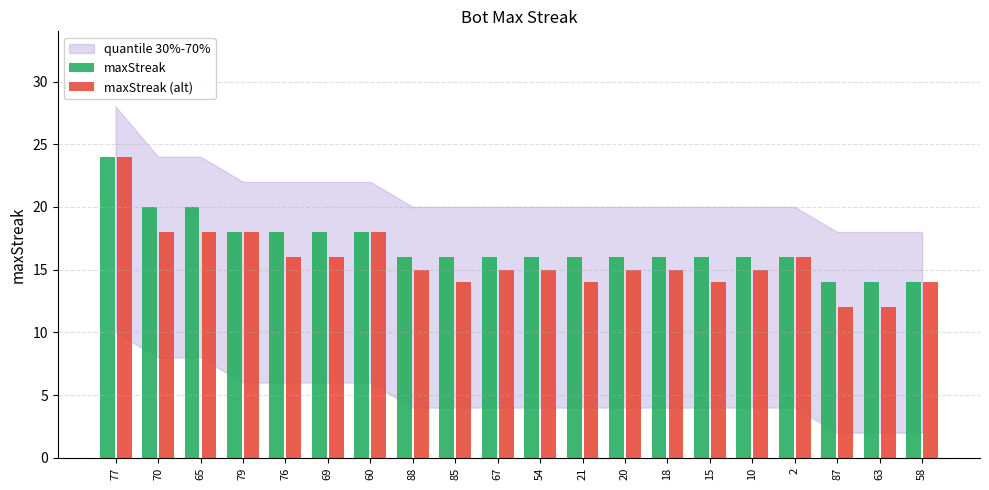

At which label does maxStreak reach its peak?

77